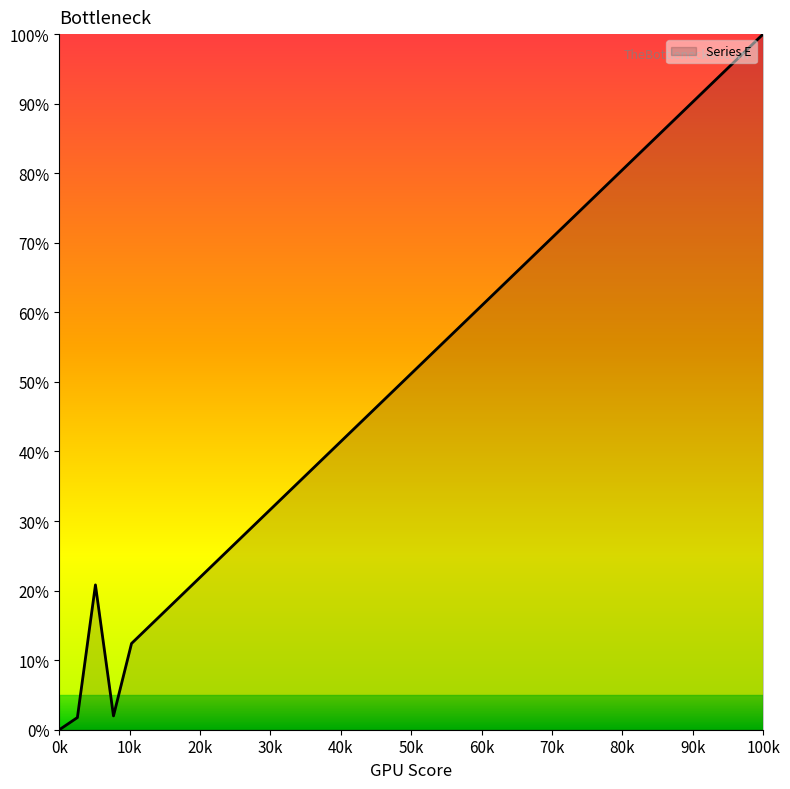

What is the difference between the maximum and minimum values?

100.0